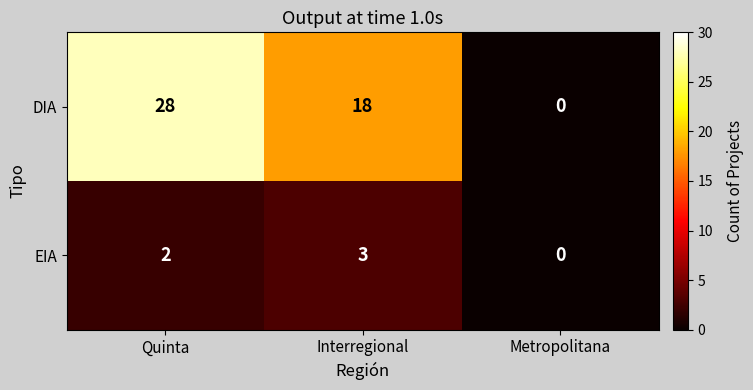

Rank the series by their maximum value, from highest to lowest.

DIA, EIA